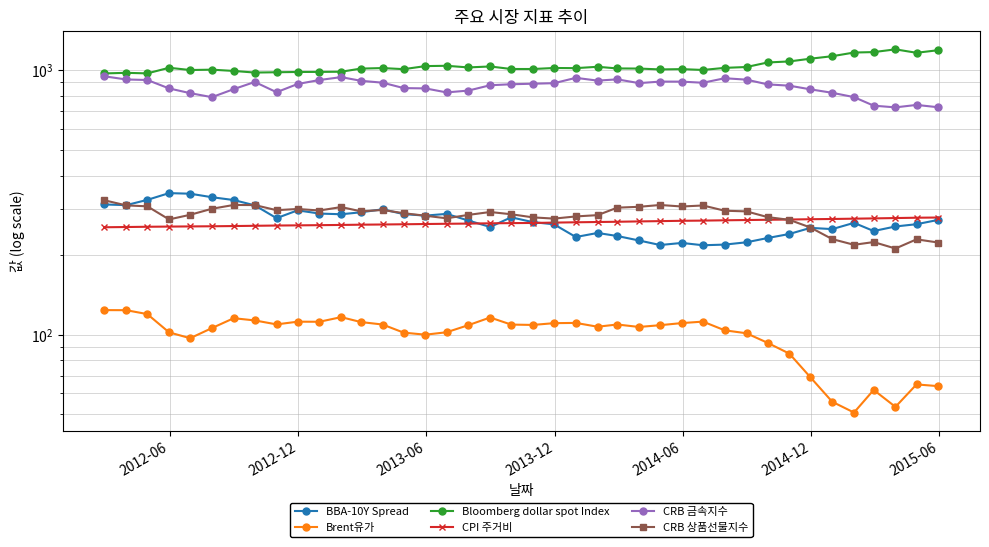

Which series has the largest total across all categories?

Bloomberg dollar spot Index